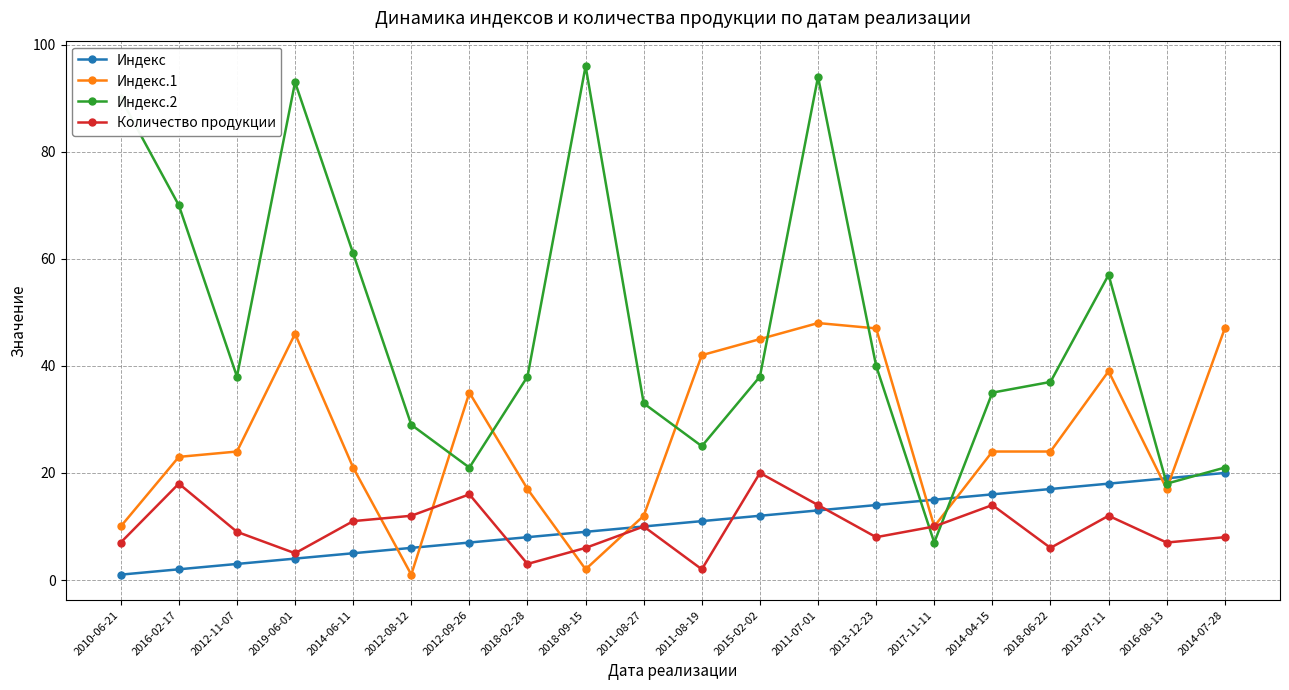

True or false: Индекс.1 has more than 1 points higher than both neighbors.

True